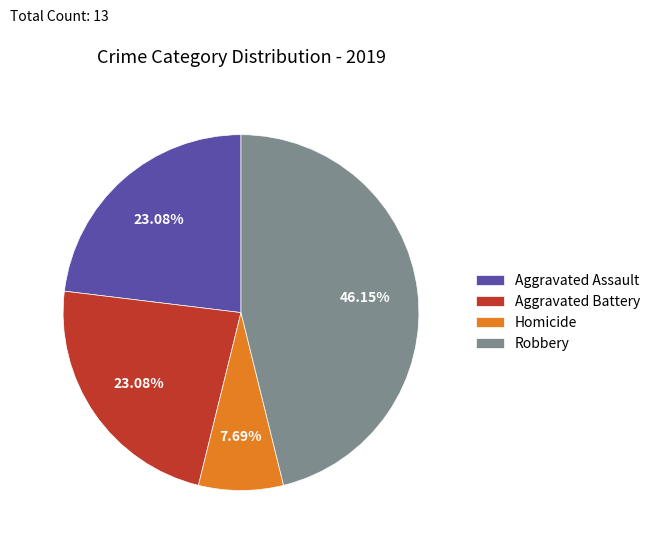

True or false: Aggravated Battery accounts for 38% of the total.

False